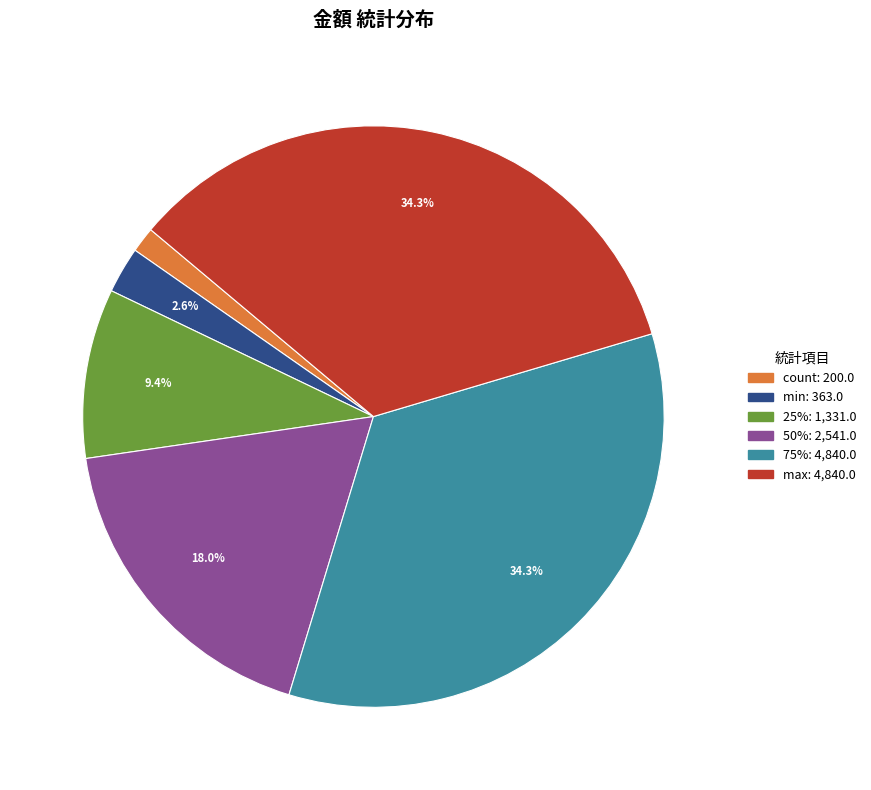

Does any single category account for the majority?

No